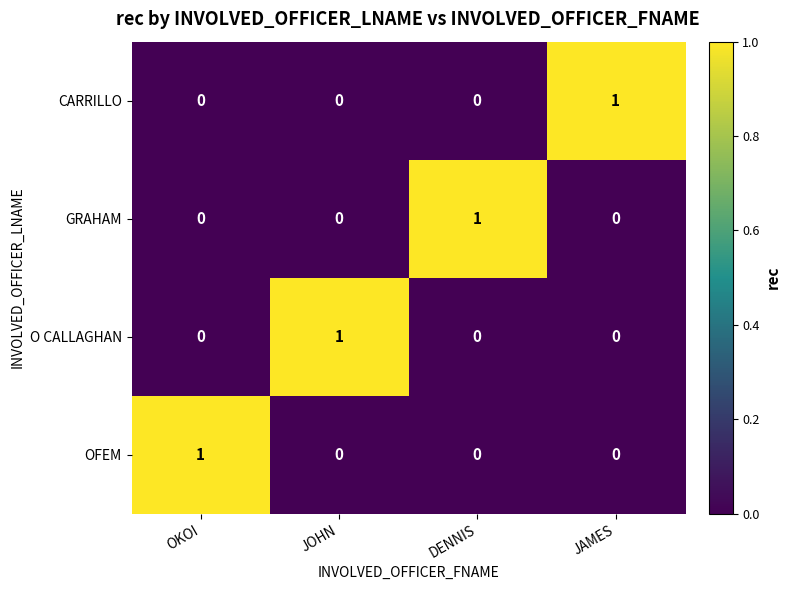

Reading left to right, extract all data points from this chart.

CARRILLO: OKOI=0	JOHN=0	DENNIS=0	JAMES=1
GRAHAM: OKOI=0	JOHN=0	DENNIS=1	JAMES=0
O CALLAGHAN: OKOI=0	JOHN=1	DENNIS=0	JAMES=0
OFEM: OKOI=1	JOHN=0	DENNIS=0	JAMES=0